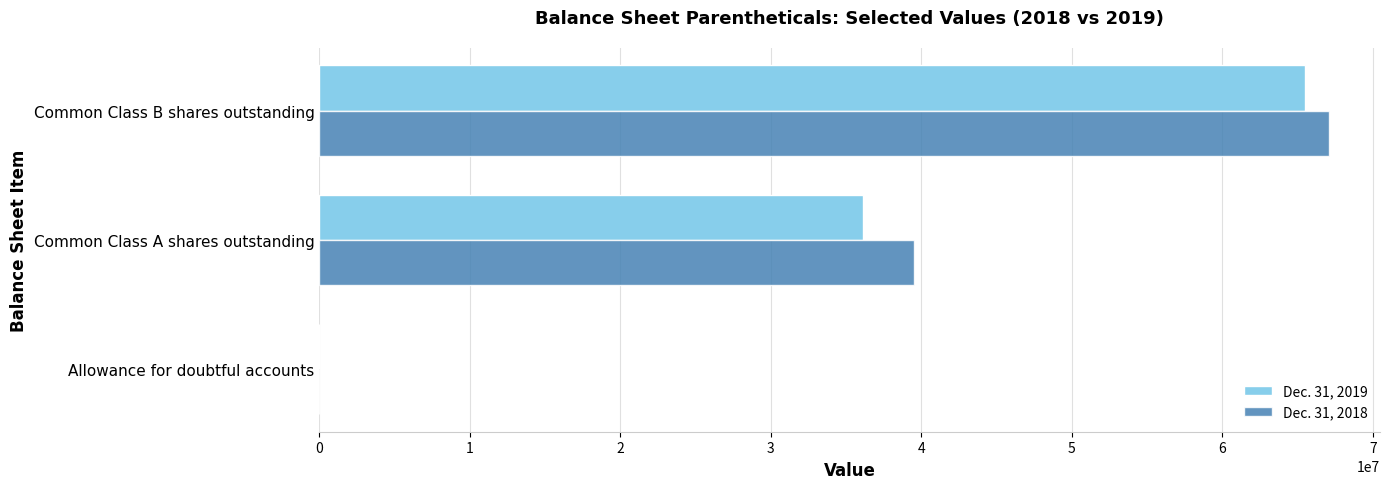

How many distinct data groups are displayed?

2